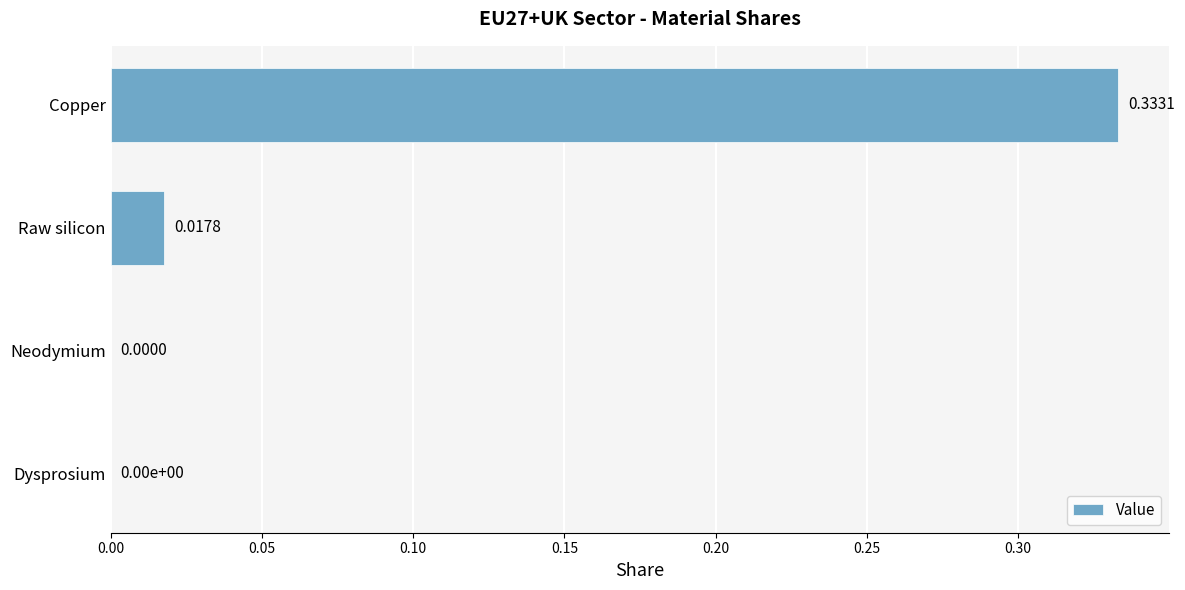

Between Raw silicon and Copper, which is larger?

Copper